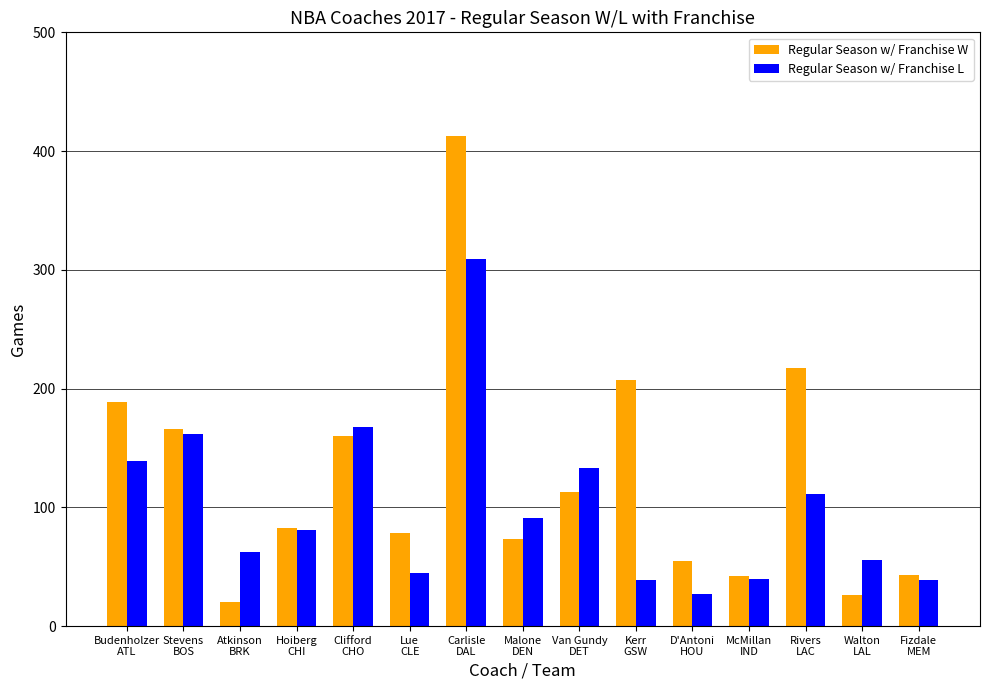

At which category does the chart reach its minimum across all series?

Atkinson
BRK